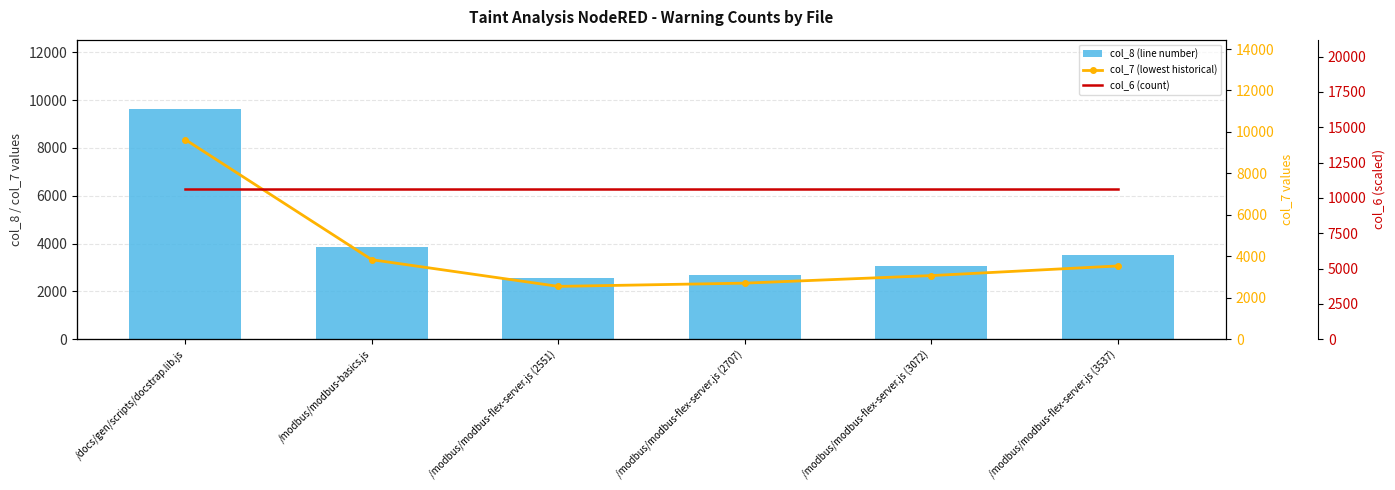

What is the difference between the maximum and minimum values in the col_7 (lowest historical) series?

7083.0